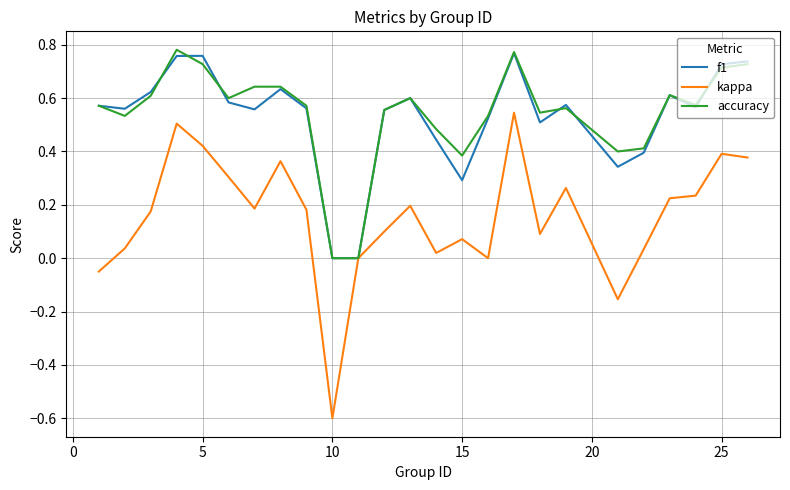

Which series has the widest spread of values?

kappa